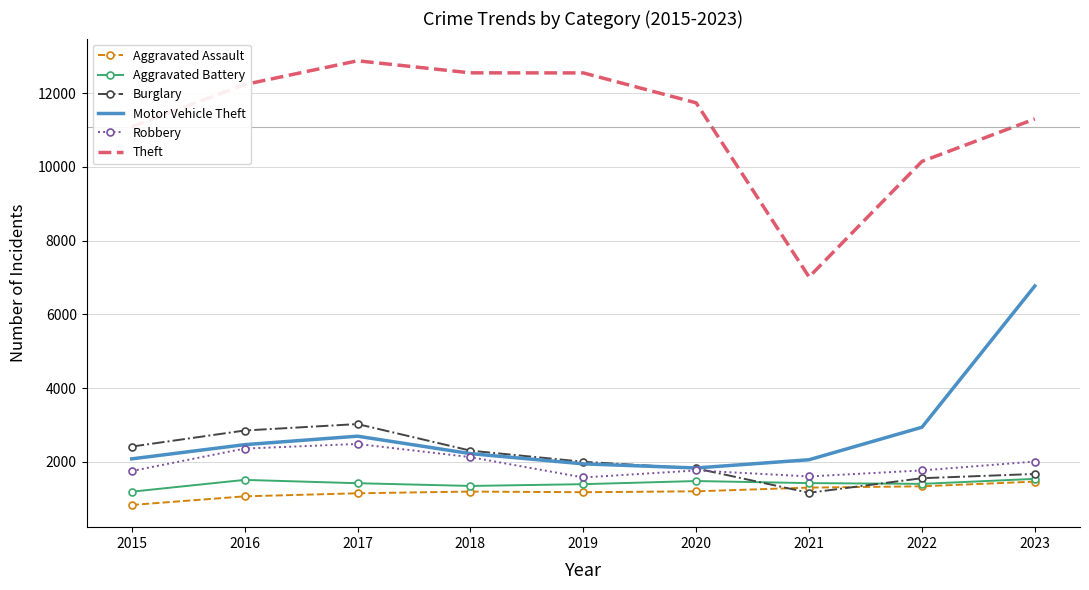

The value of Motor Vehicle Theft at 2022 is 2938. True or false?

True